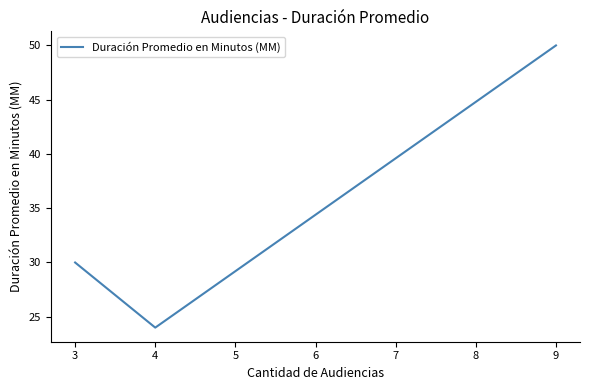

What is the change in value from 3 to 4?

-6